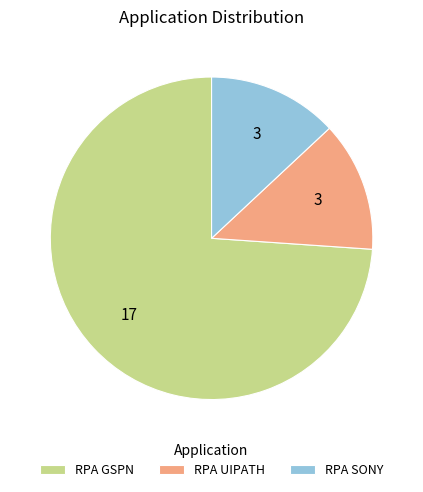

Which slice is the largest?

RPA GSPN